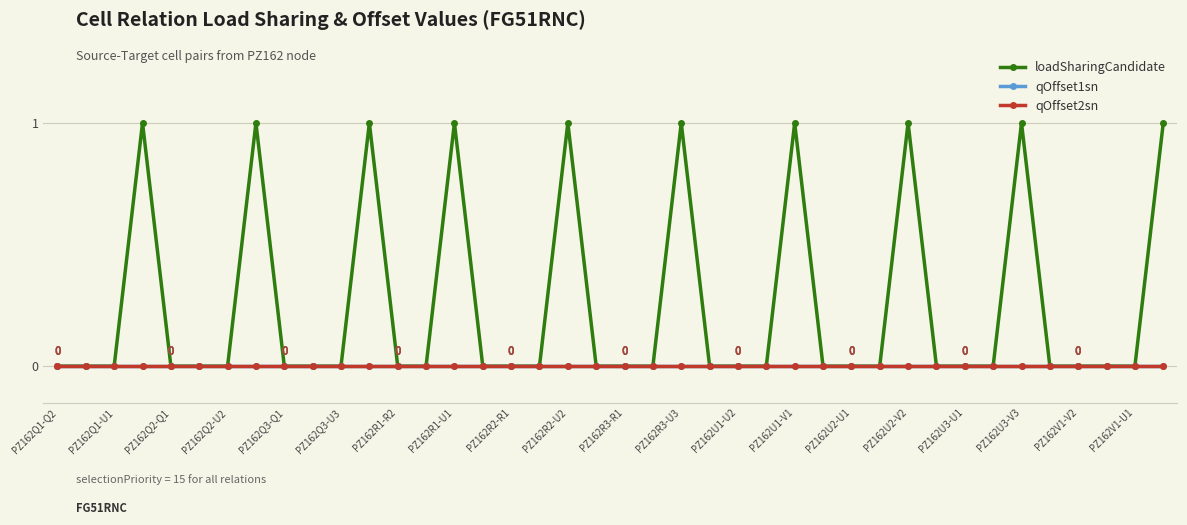

Does the chart have visible grid lines?

Yes